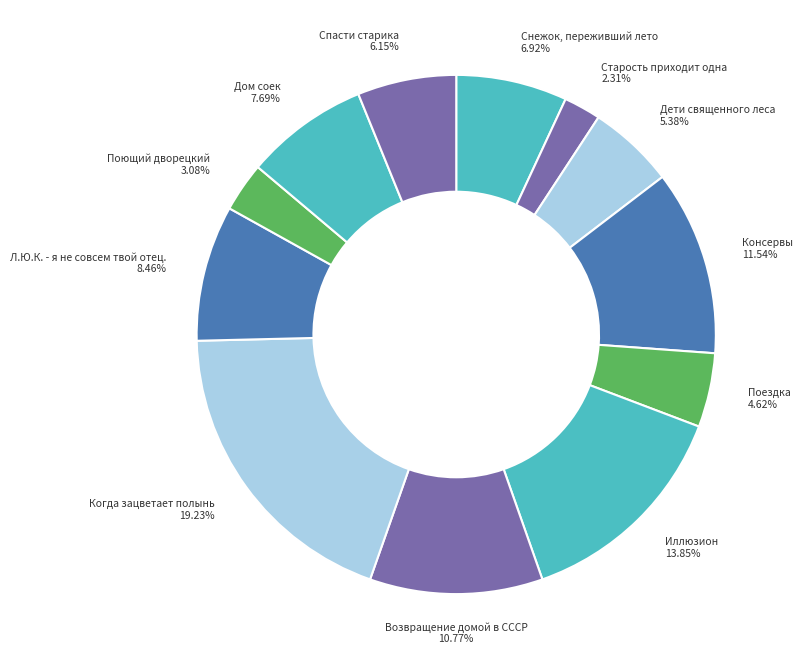

What is the total percentage of Когда зацветает полынь and Возвращение домой в СССР?

30.0%